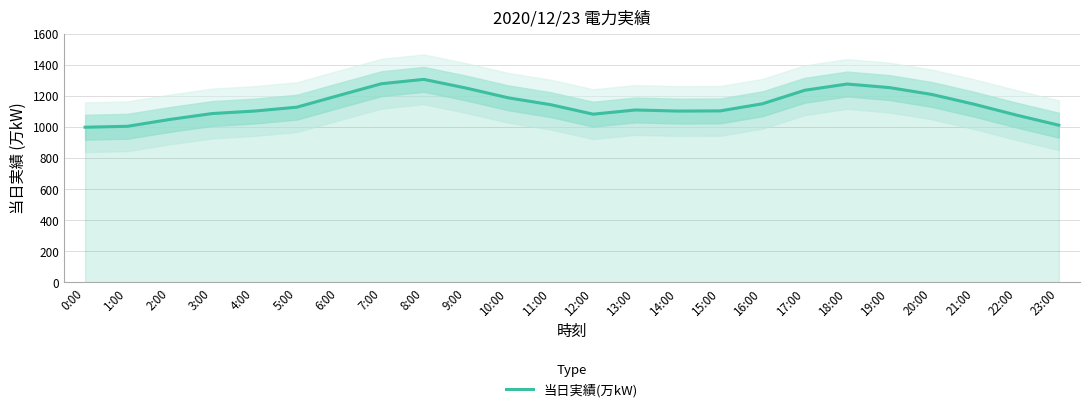

How many data points does each series have?

24